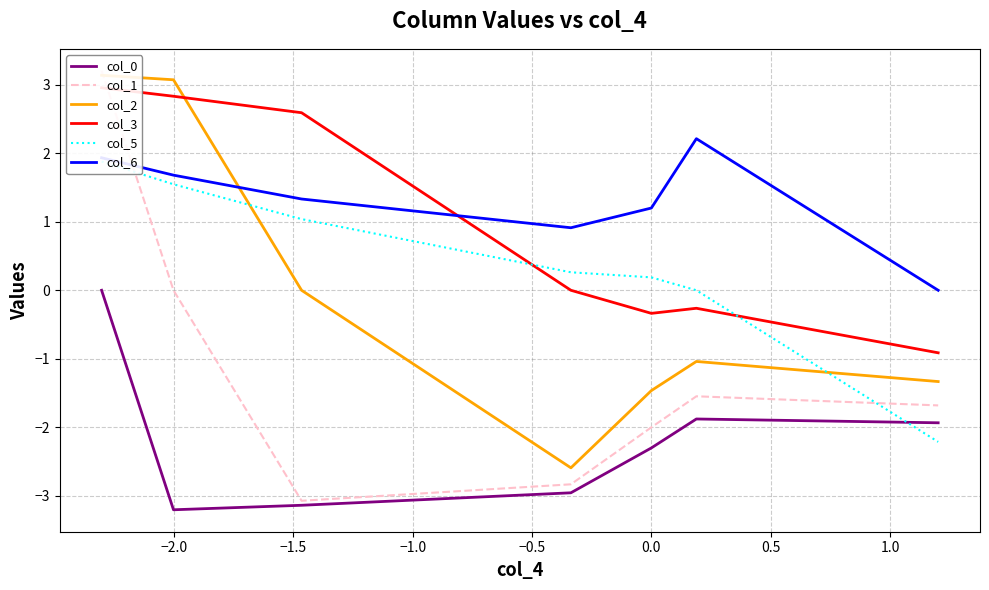

Reading right to left, transcribe all the data shown in this chart.

col_0: -1.9	-1.9	-2.3	-3.0	-3.1	-3.2	0.0
col_1: -1.7	-1.5	-2.0	-2.8	-3.1	0.0	3.2
col_2: -1.3	-1.0	-1.5	-2.6	0.0	3.1	3.1
col_3: -0.9	-0.3	-0.3	0.0	2.6	2.8	3.0
col_5: -2.2	0.0	0.2	0.3	1.0	1.5	1.9
col_6: 0.0	2.2	1.2	0.9	1.3	1.7	1.9